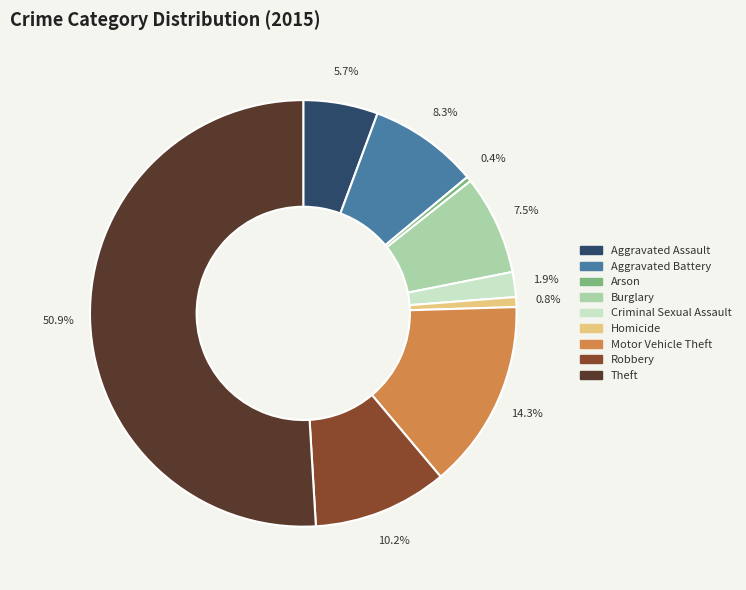

The Theft slice represents 51% of the pie. True or false?

True